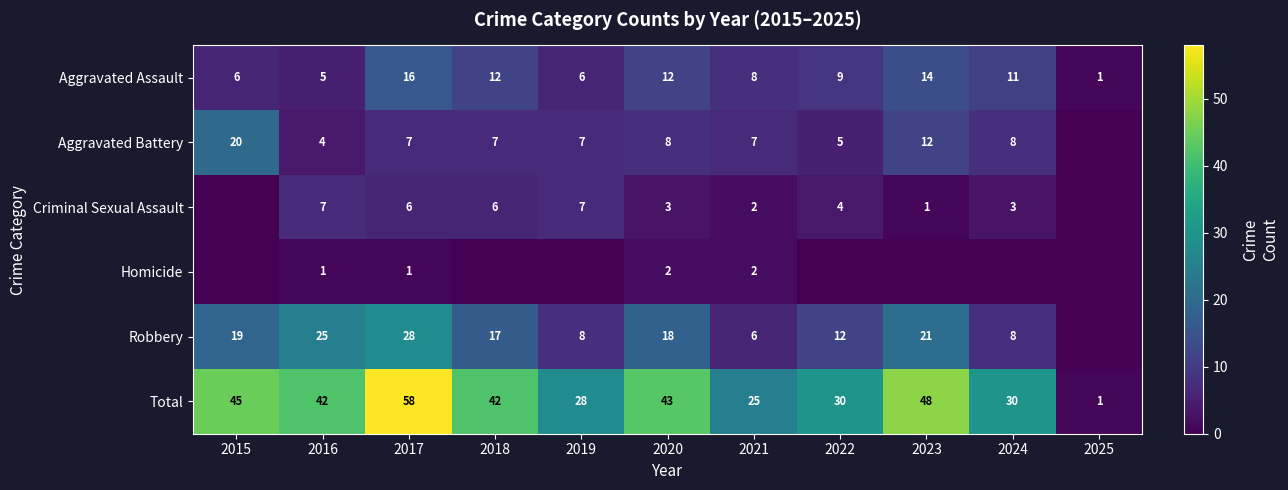

Where does the Aggravated Assault series first go above 9?

2017